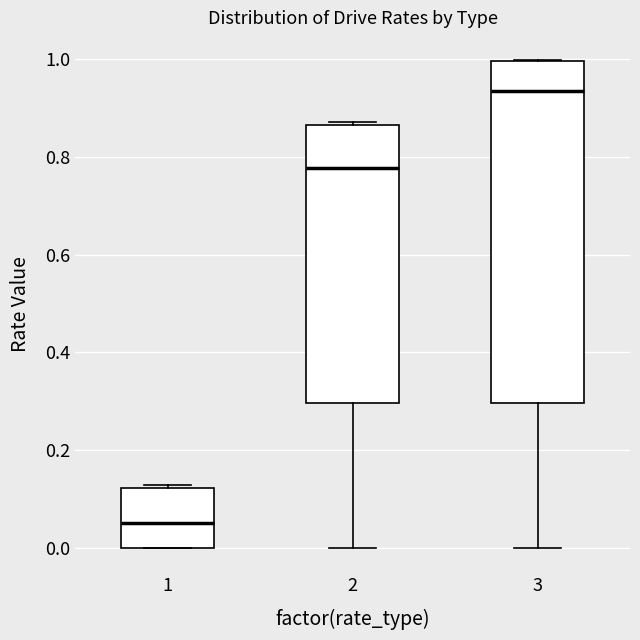

Where does the lower whisker of the box at x = 2 end on the y-axis? The values are not printed on the chart, so give them approximately, as read against the axis.

0.00